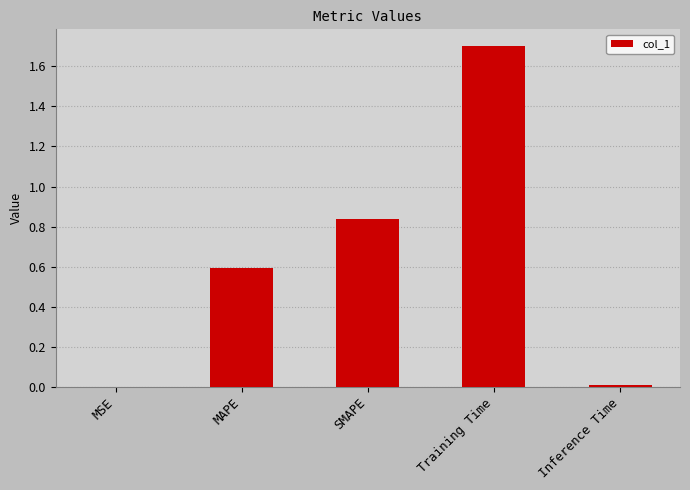

Are the bars horizontal?

No